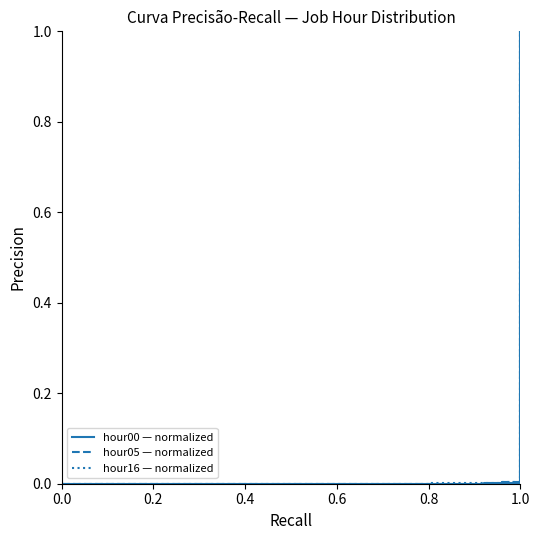

What is the maximum value shown in the chart?

1.0